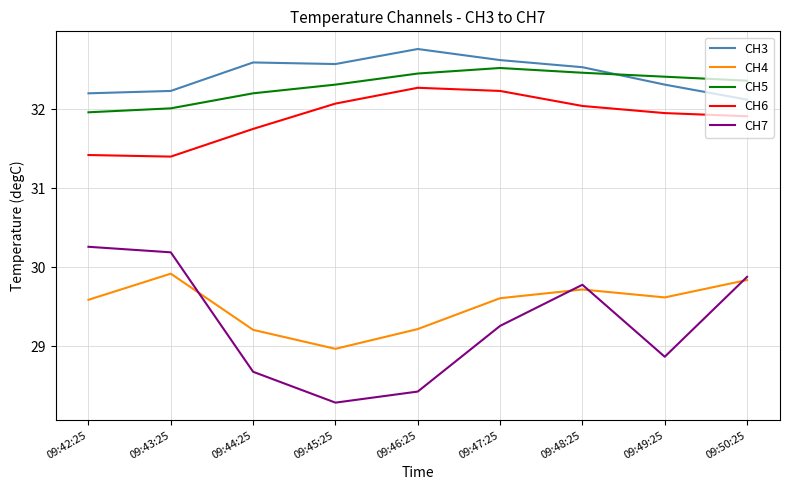

What position from the left is 09:49:25?

8